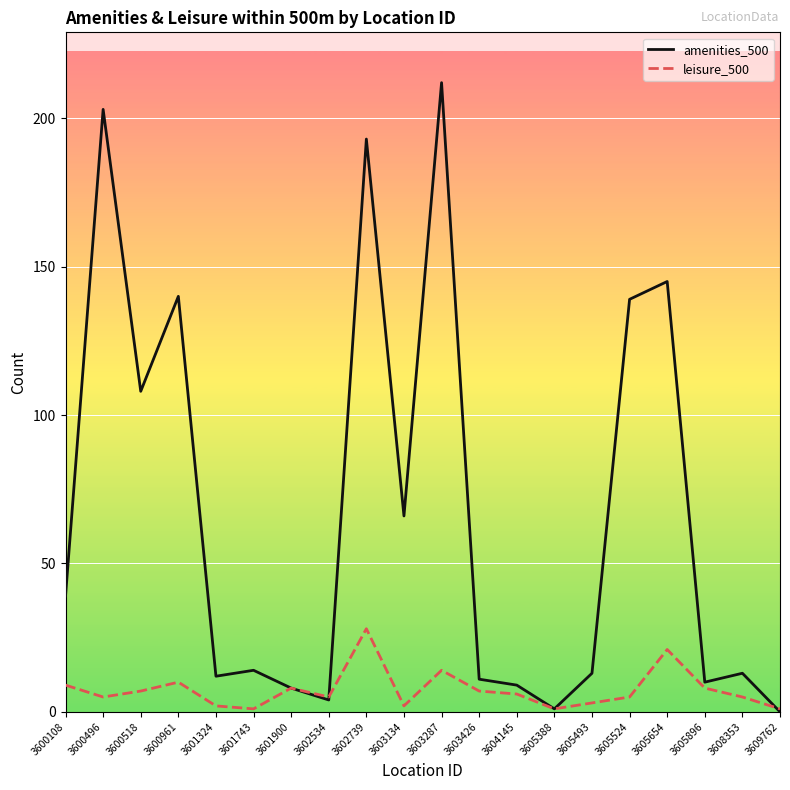

How many categories are shown in the chart?

20